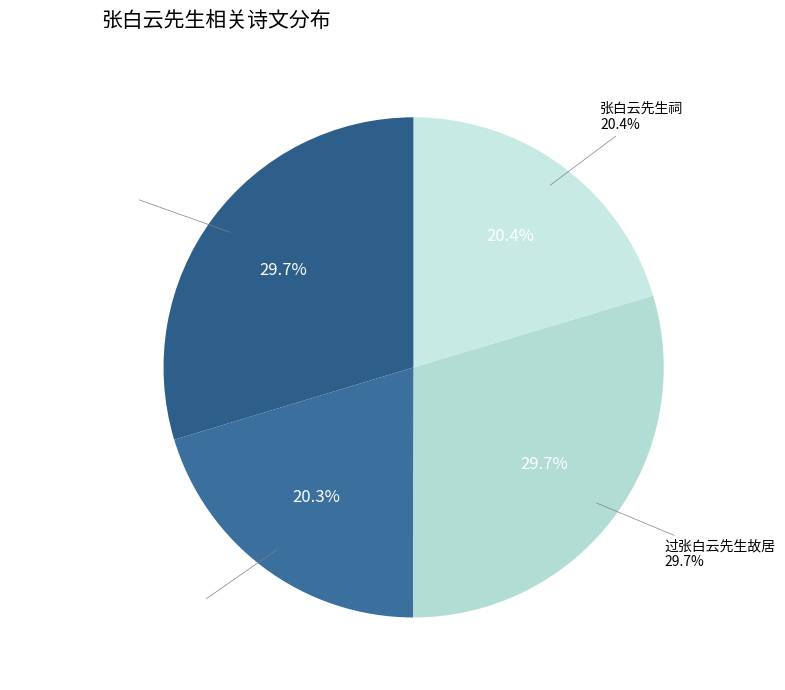

How many slices are in this pie chart?

4